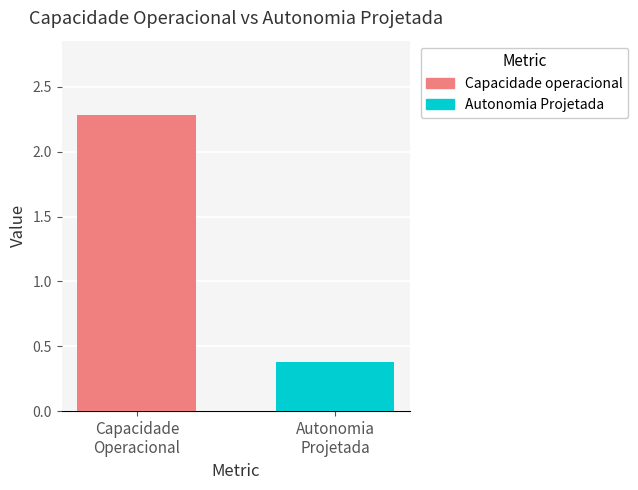

What is the smallest value displayed?

0.4